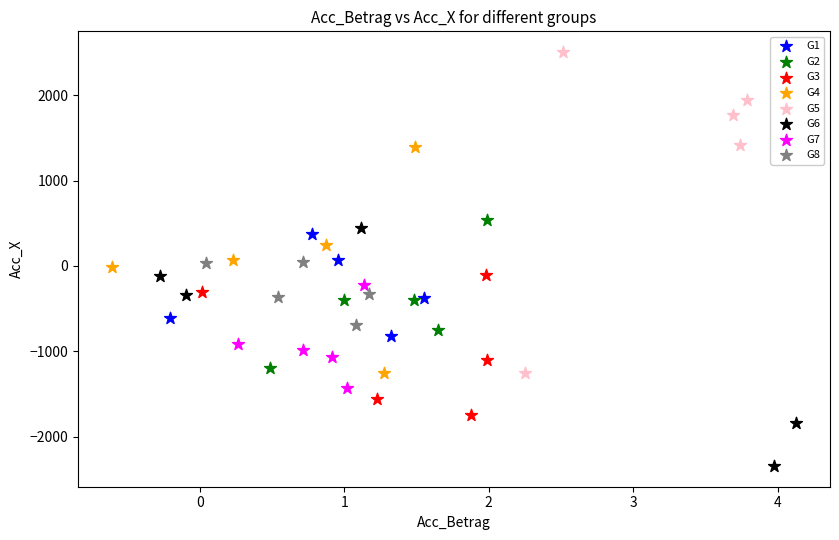

Which series contains the highest Y value?

G5